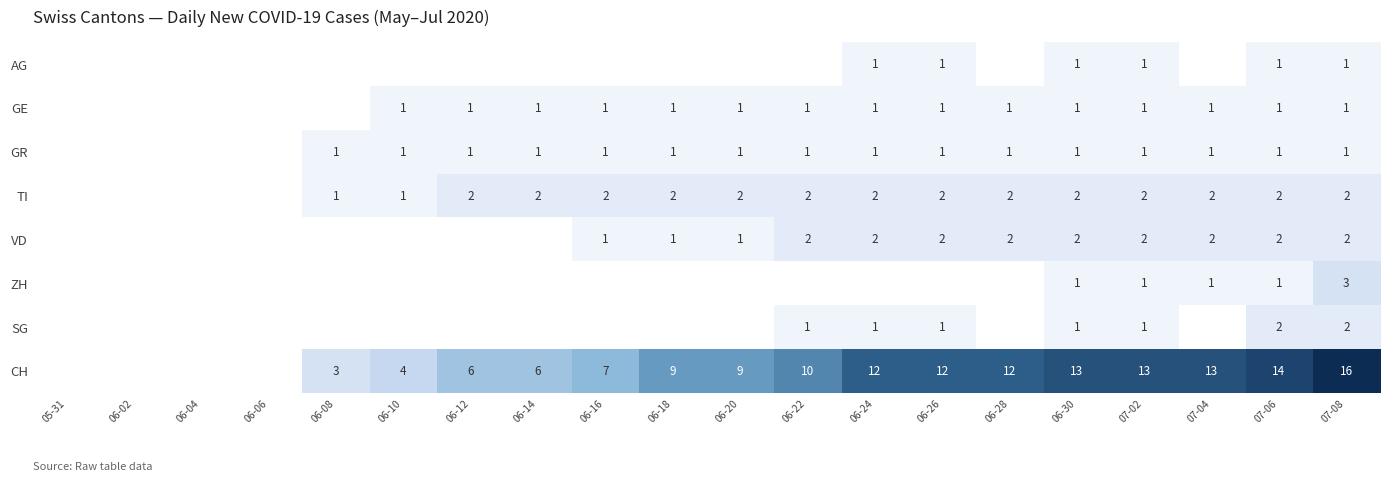

What is the total value across all series at 06-26?

20